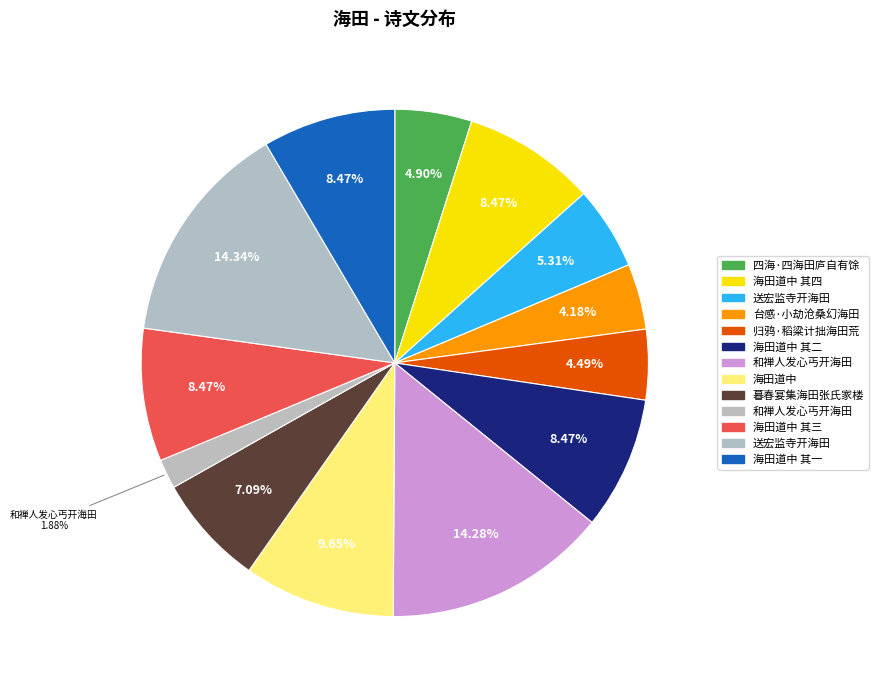

How many slices are in this pie chart?

13